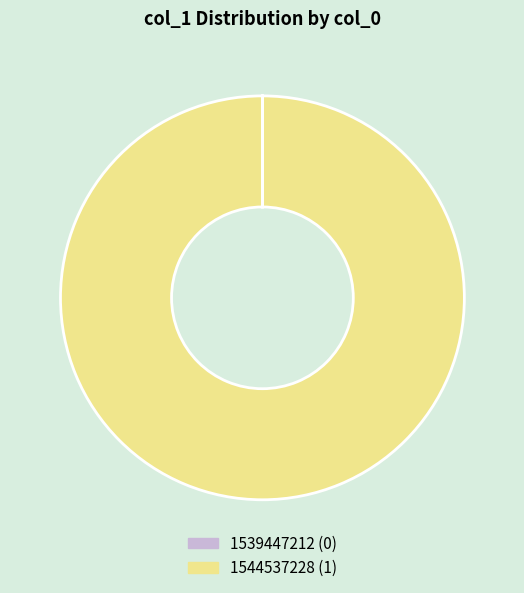

Which category accounts for the majority?

1544537228